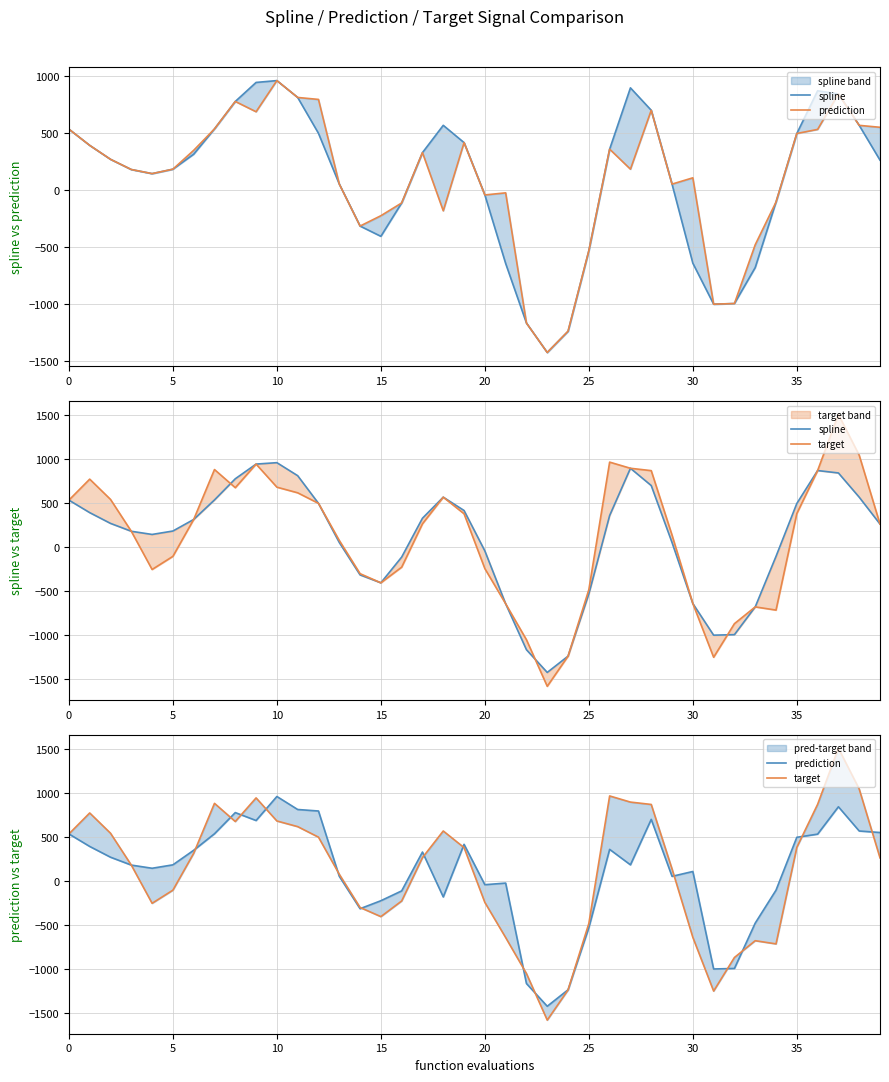

True or false: spline has a value of 569.6 at 18.

True